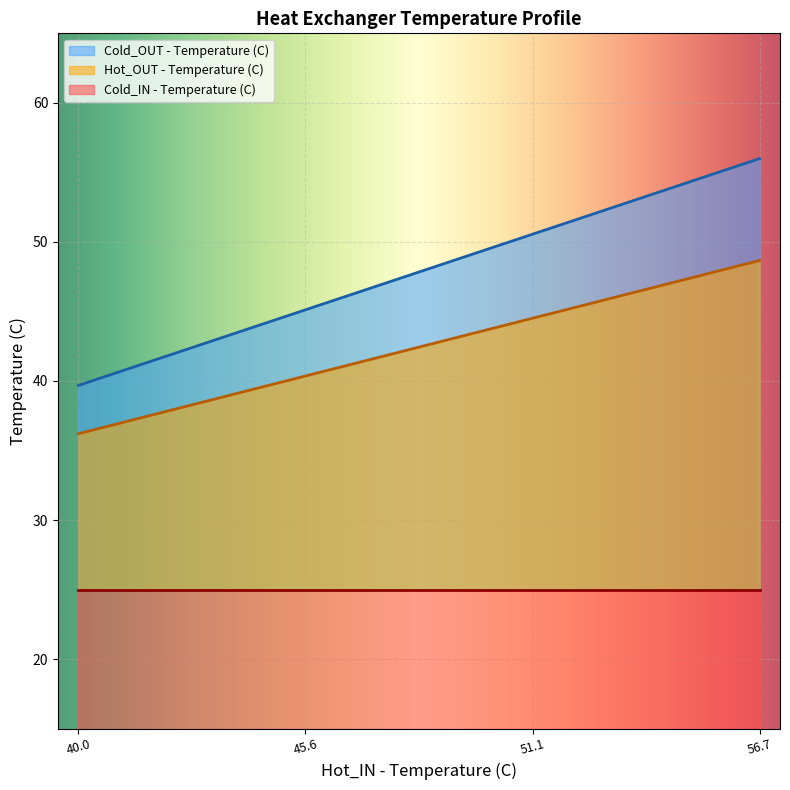

List the labels in order of Cold_OUT - Temperature (C) value, largest first.

56.7, 51.1, 45.6, 40.0